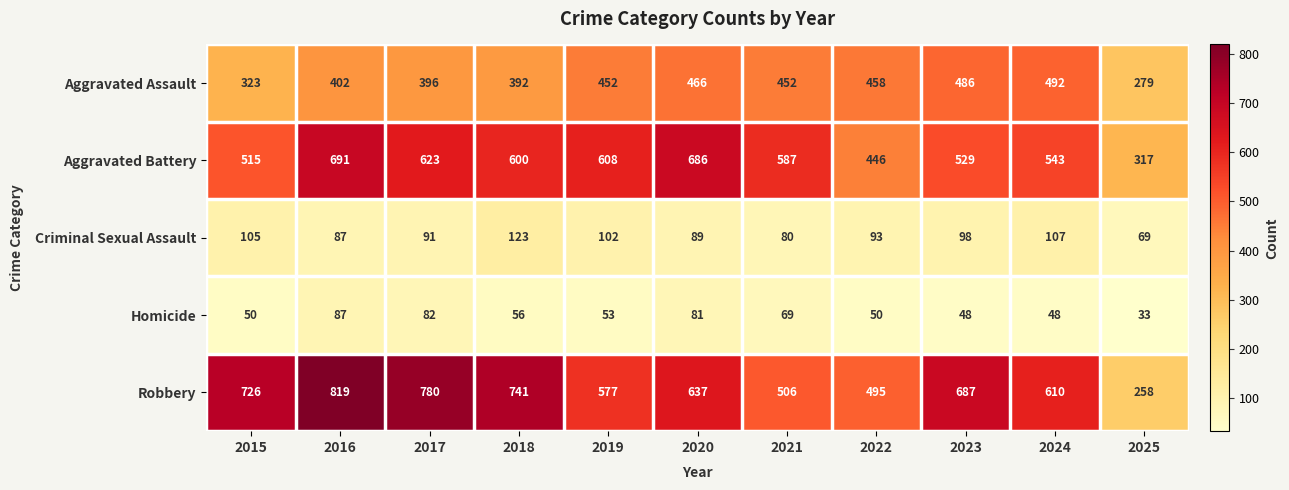

What is the difference between the highest and lowest values at 2016?

732